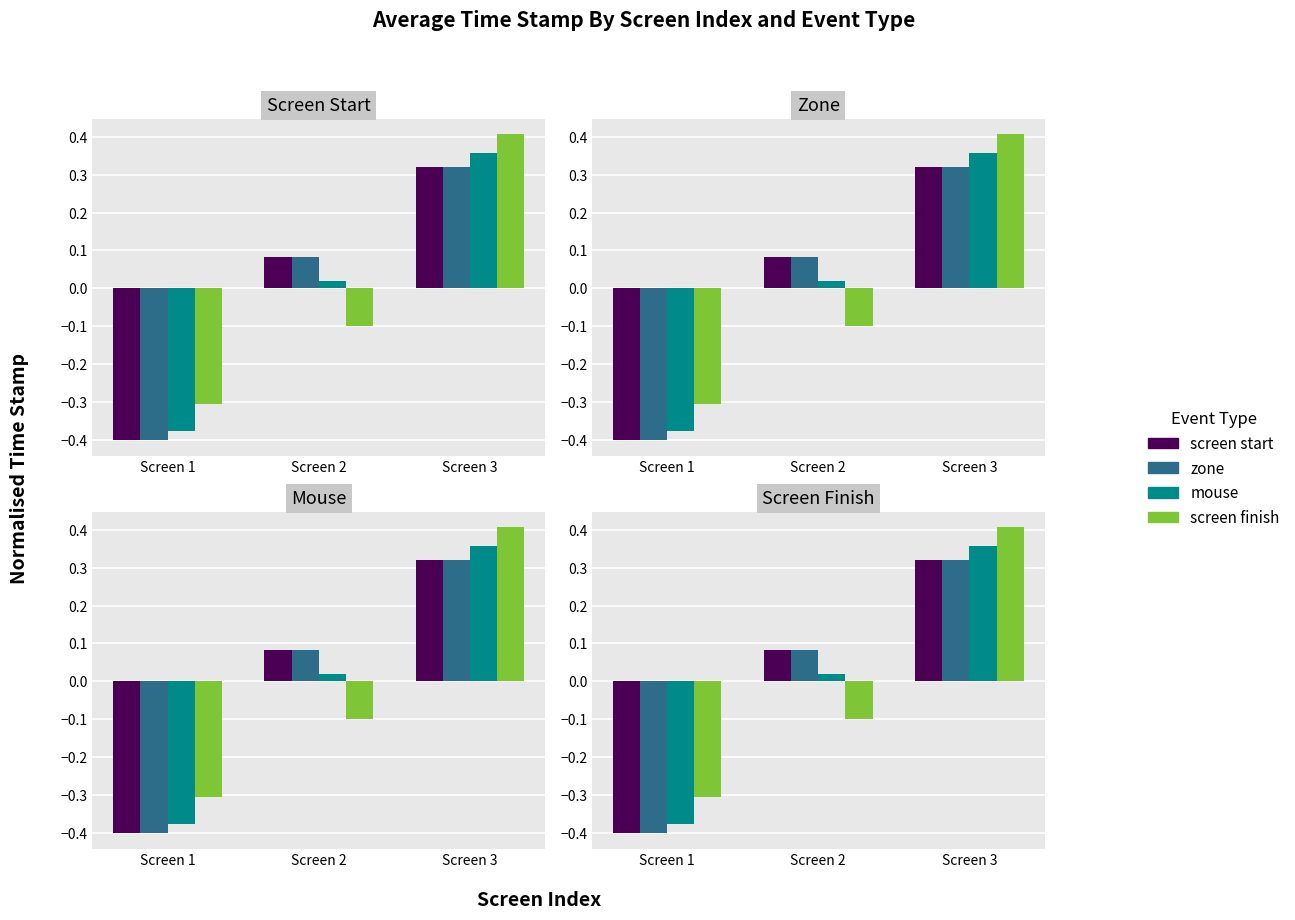

Read the screen start value at Screen 1.

-0.4